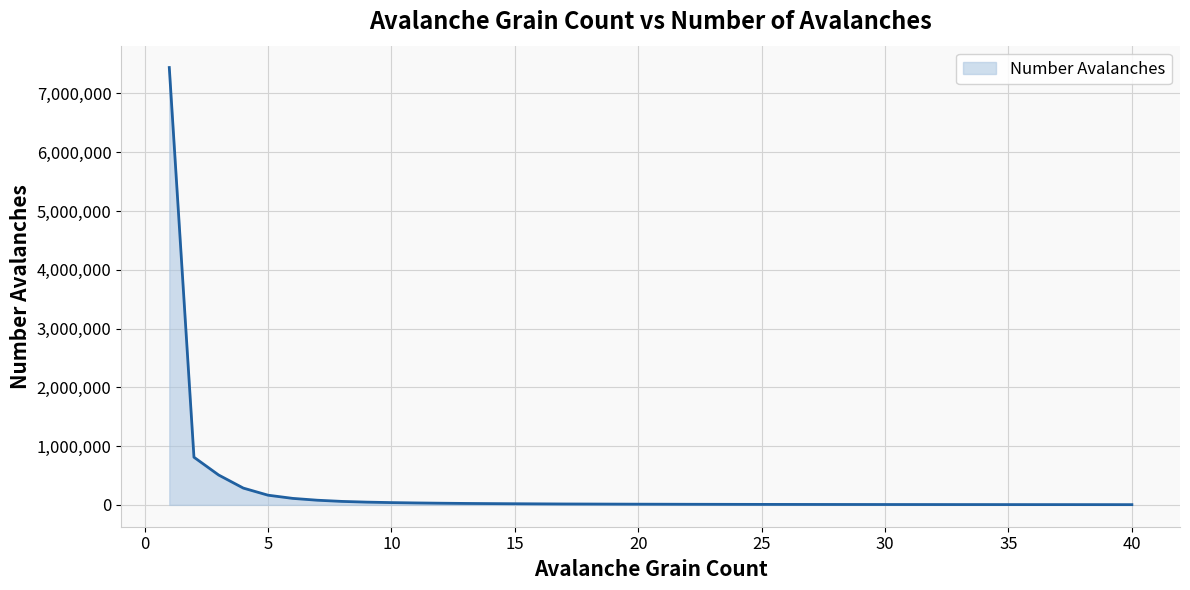

What is the greatest value displayed?

7440006